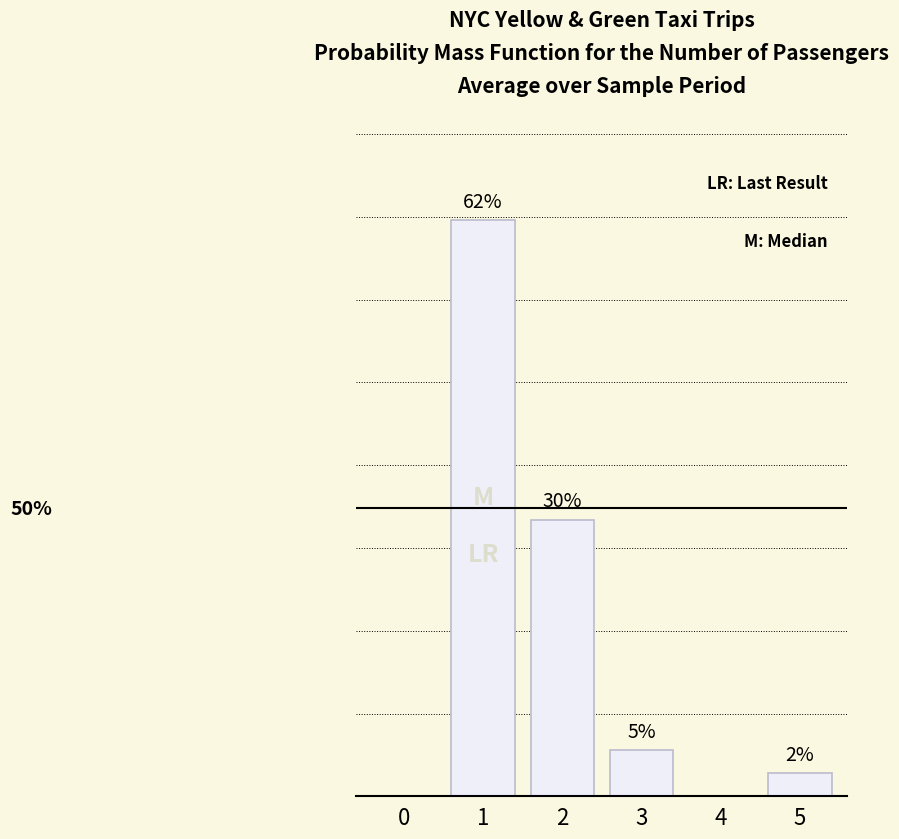

Reading left to right, transcribe all the data shown in this chart.

0.0	0.6	0.3	0.1	0.0	0.0